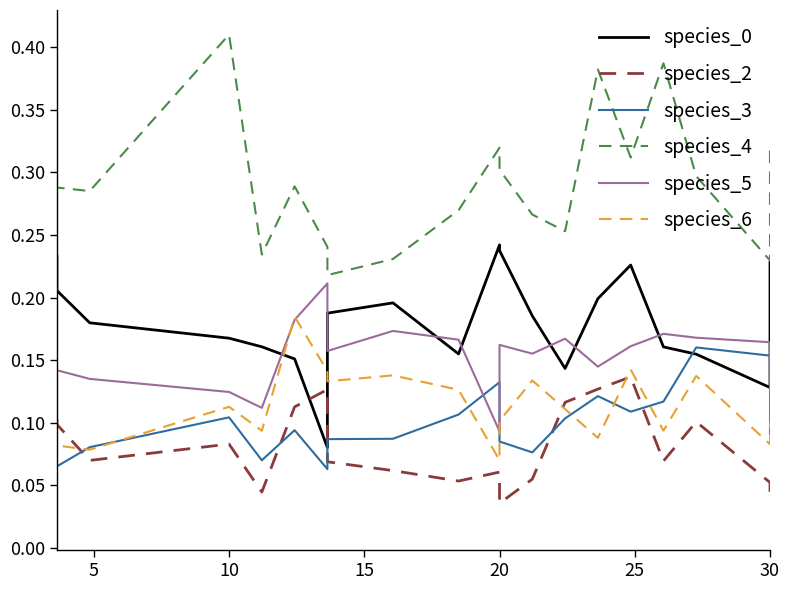

What is the difference between the maximum and second lowest values in the species_3 series?

0.1